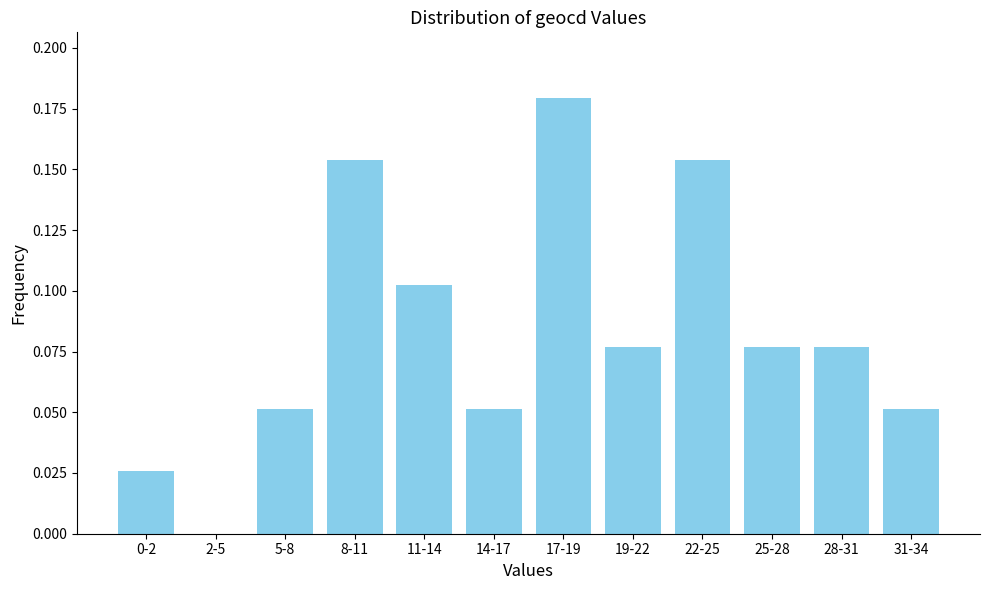

What is the sum of all values?

1.0